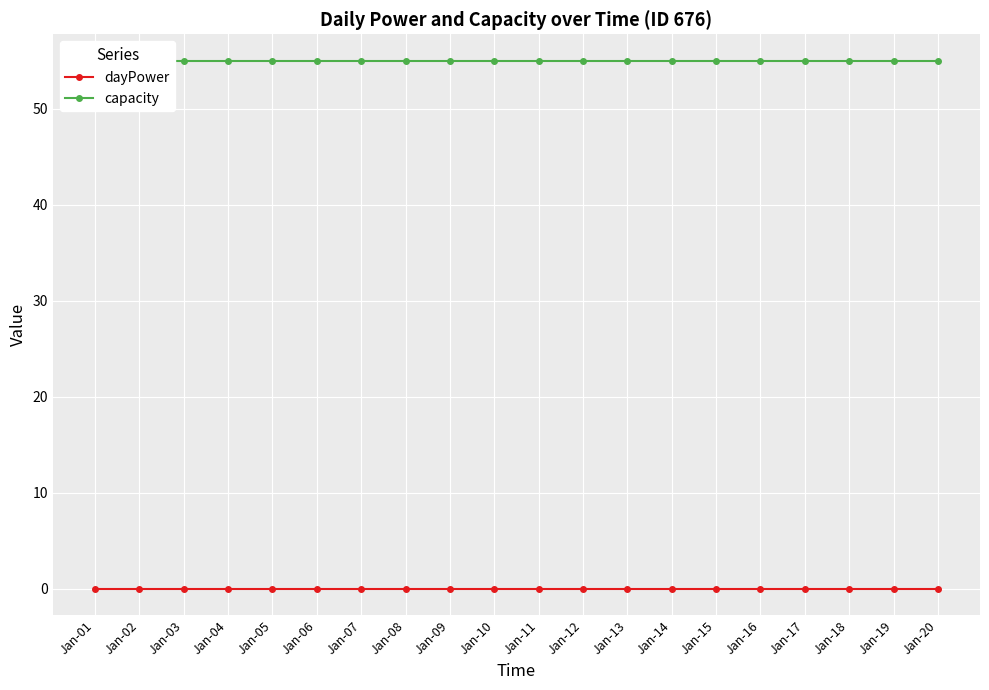

Between Jan-19 and Jan-17, which is larger?

Jan-19